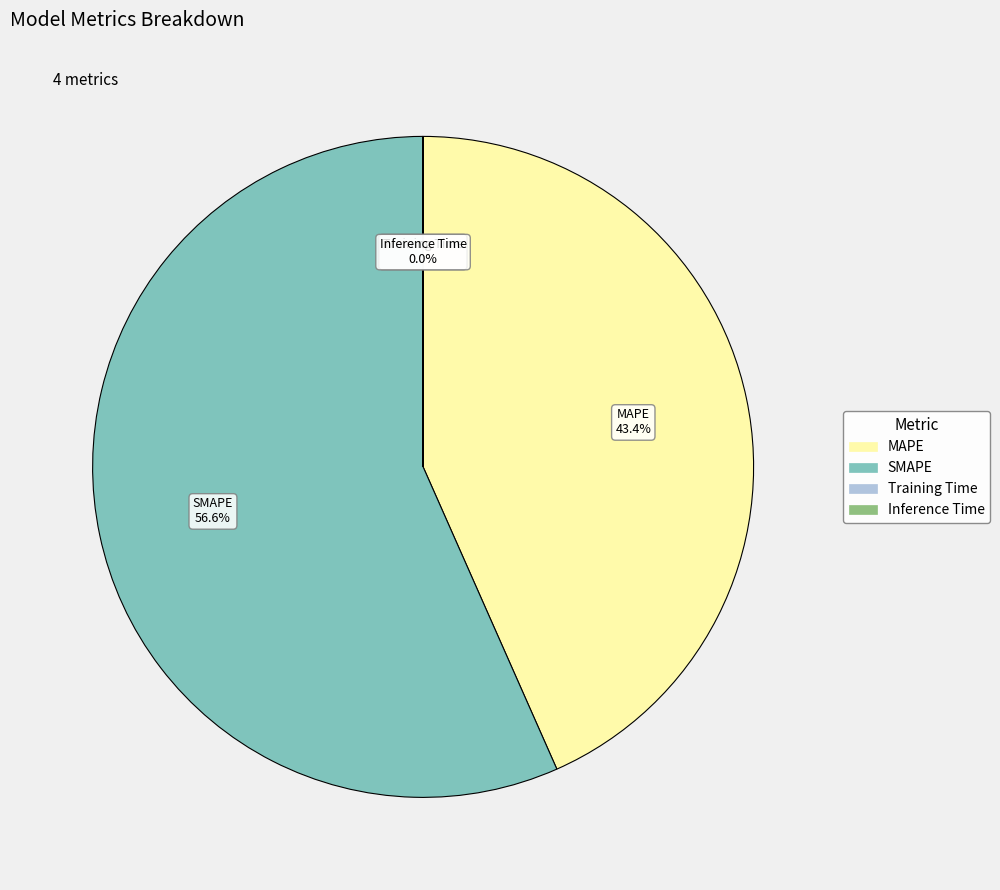

What percentage is NOT represented by SMAPE?

43.4%